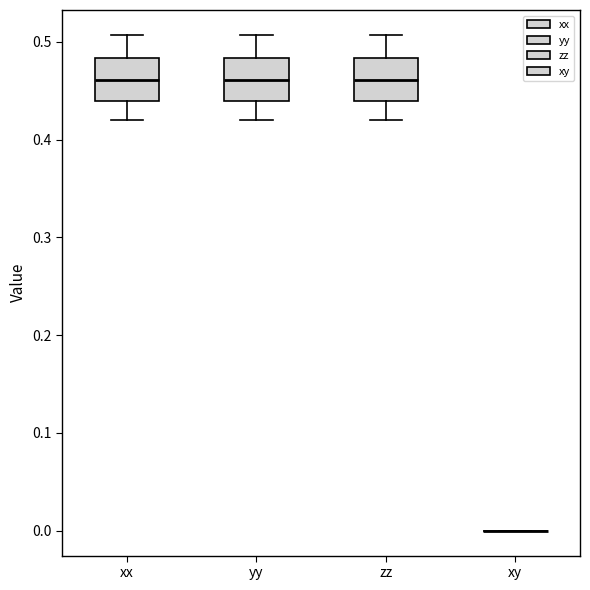

Where is the upper edge of the box for zz on the y-axis? The values are not printed on the chart, so give them approximately, as read against the axis.

0.48